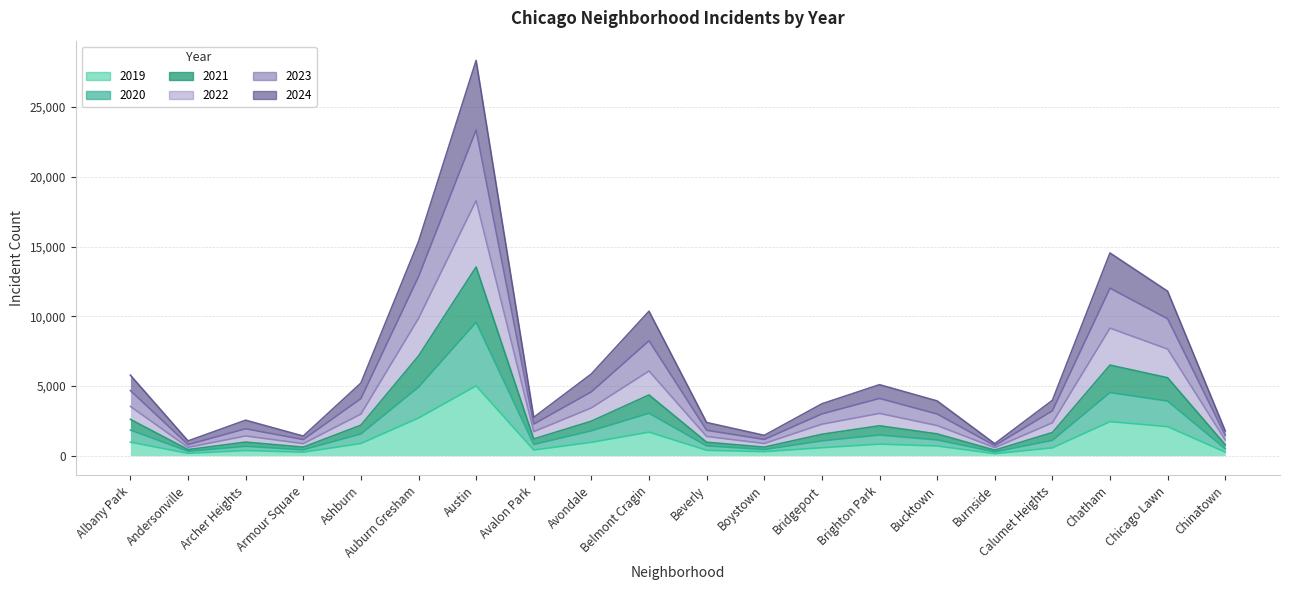

At which category is the sum across all series the highest?

Austin